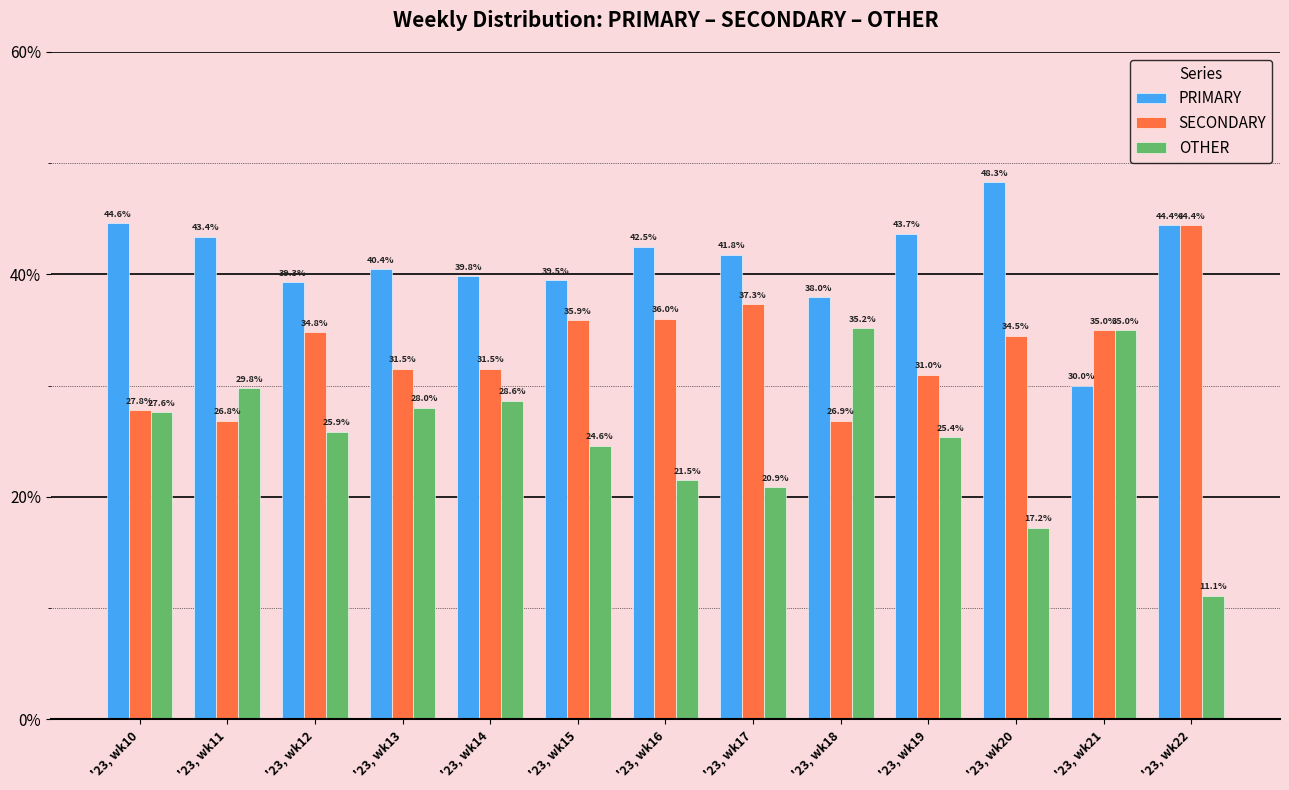

How many bars are there in total?

39